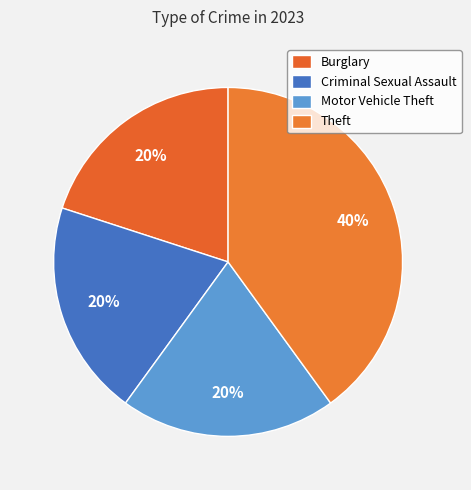

Which category has the smallest portion of the pie?

Burglary